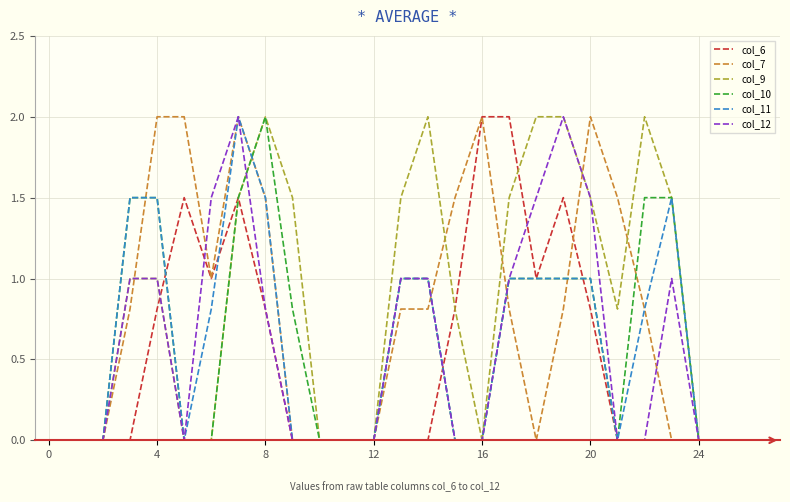

What is the maximum value for col_11?

2.0